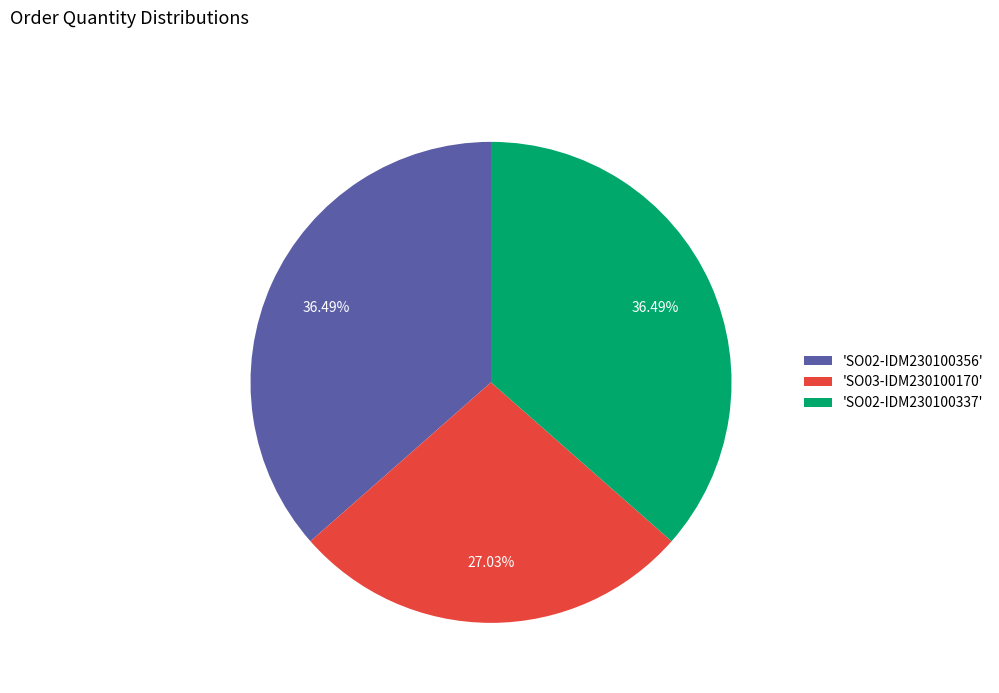

Does any single category account for the majority?

No